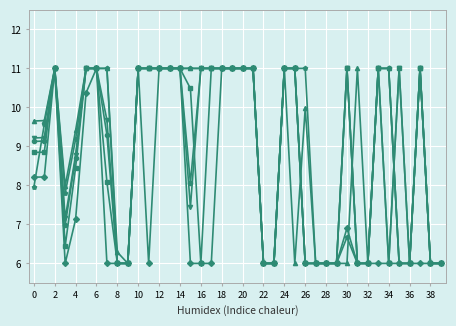

What is the greatest value displayed?

11.0